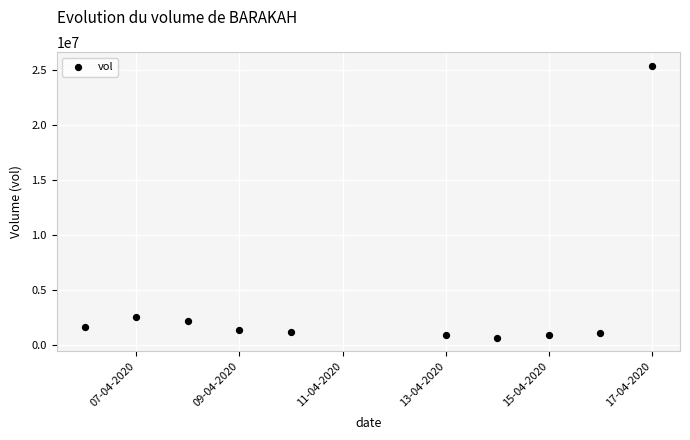

What is the average Y value?

3759910